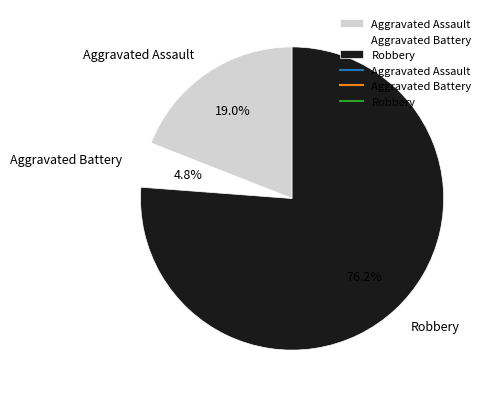

Approximately how many times larger is the value at Aggravated Battery compared to Robbery?

0.1